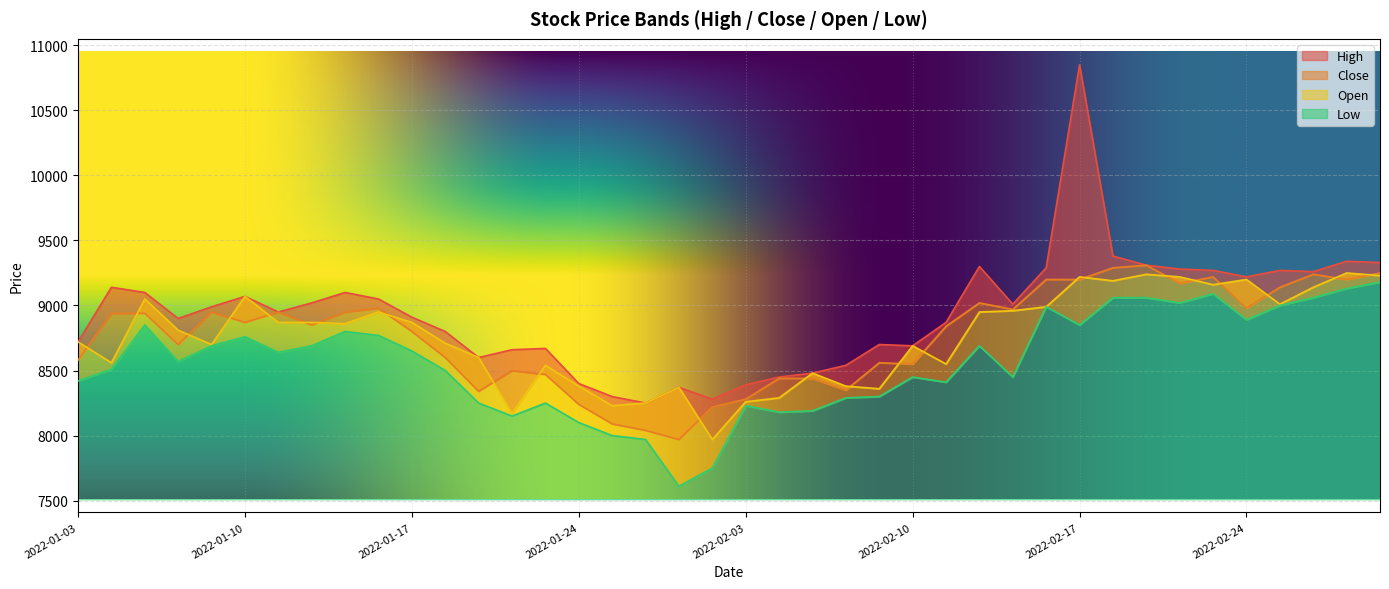

How many data points in High are less than 8990?

20